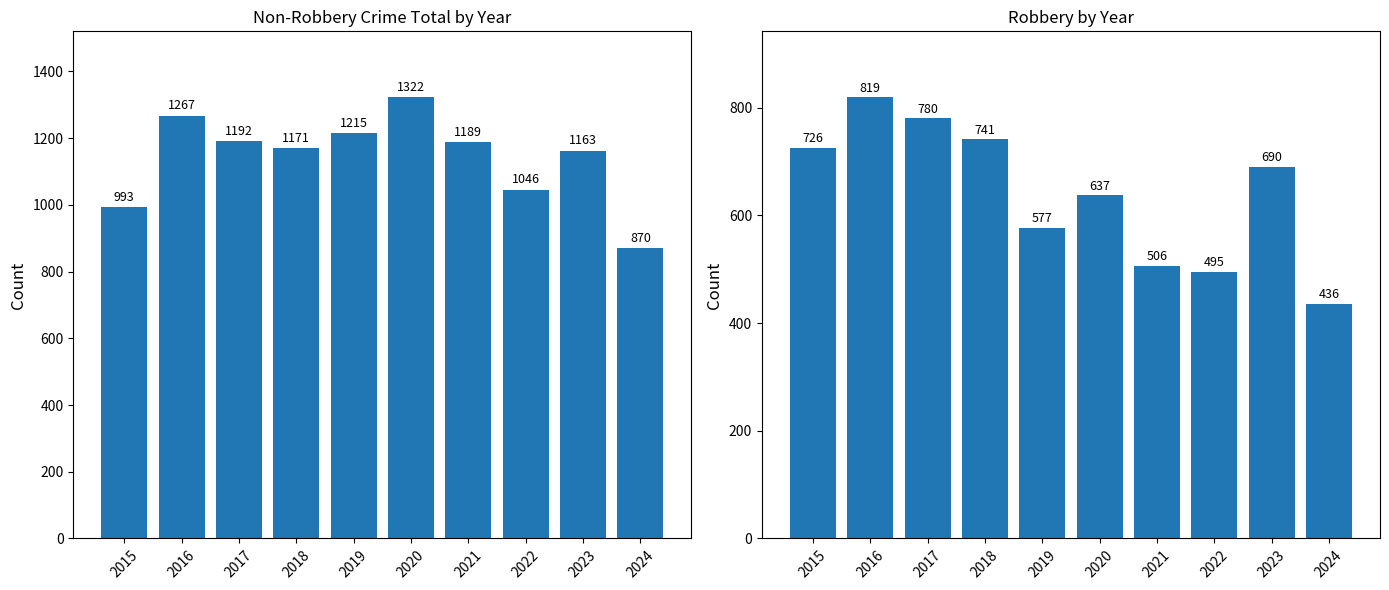

What is the average value of the Non-Robbery Crime Total series?

1143